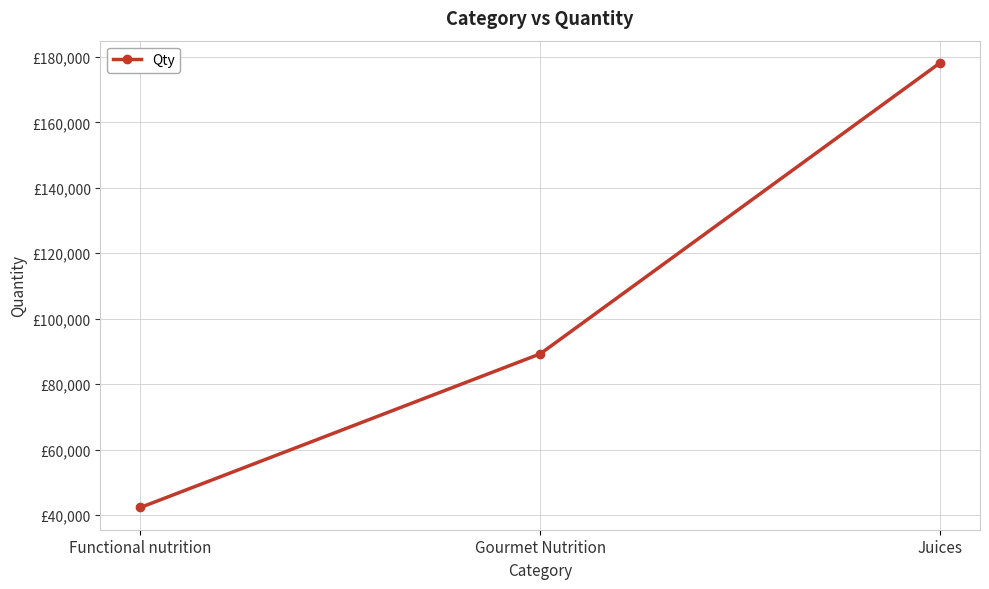

Does the chart have visible grid lines?

Yes